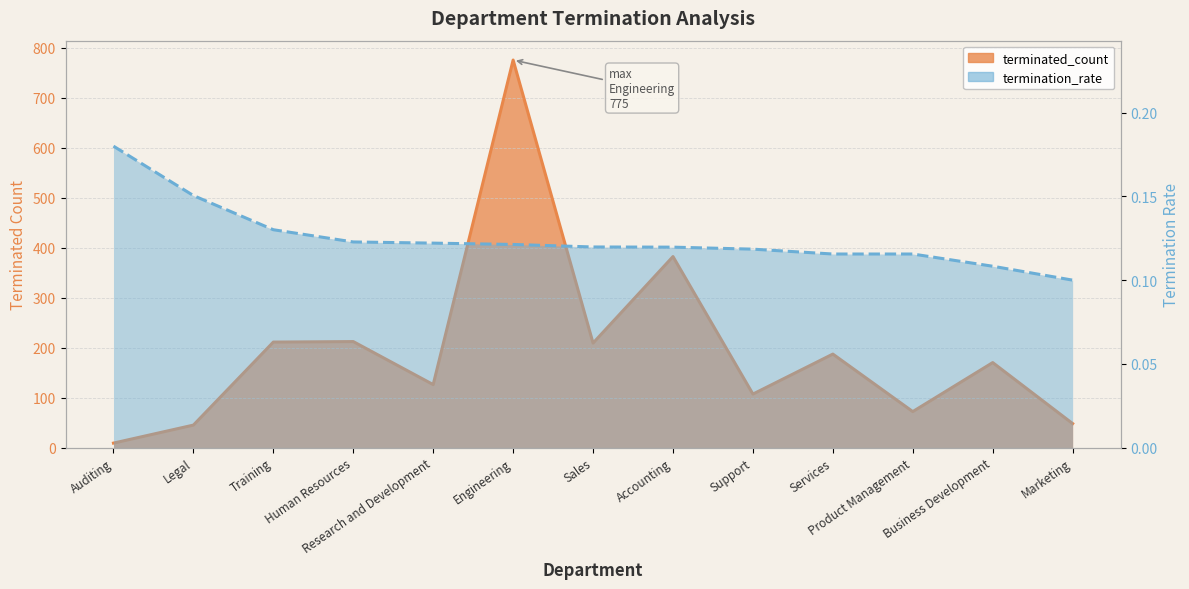

How many lines are shown in the chart?

2